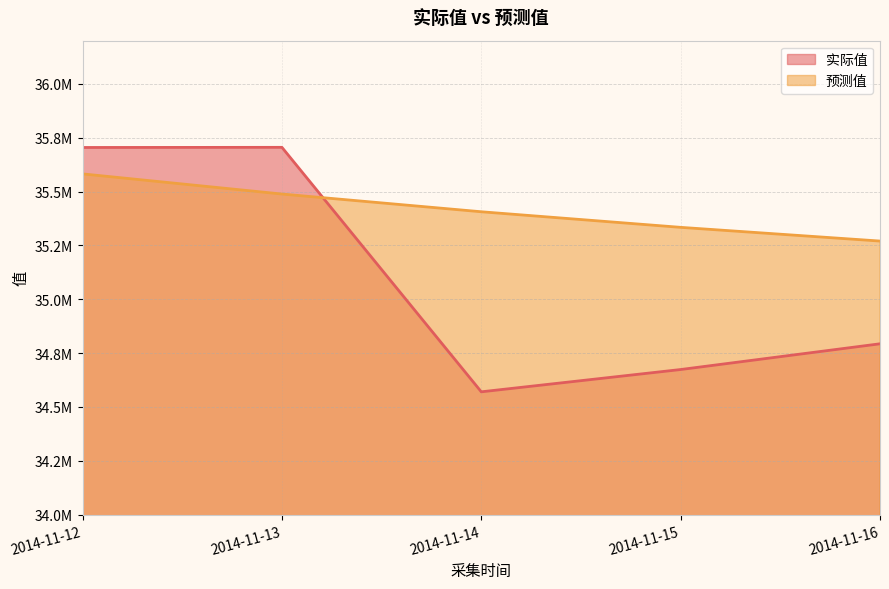

What is the sum of all 预测值 values?

177079555.6